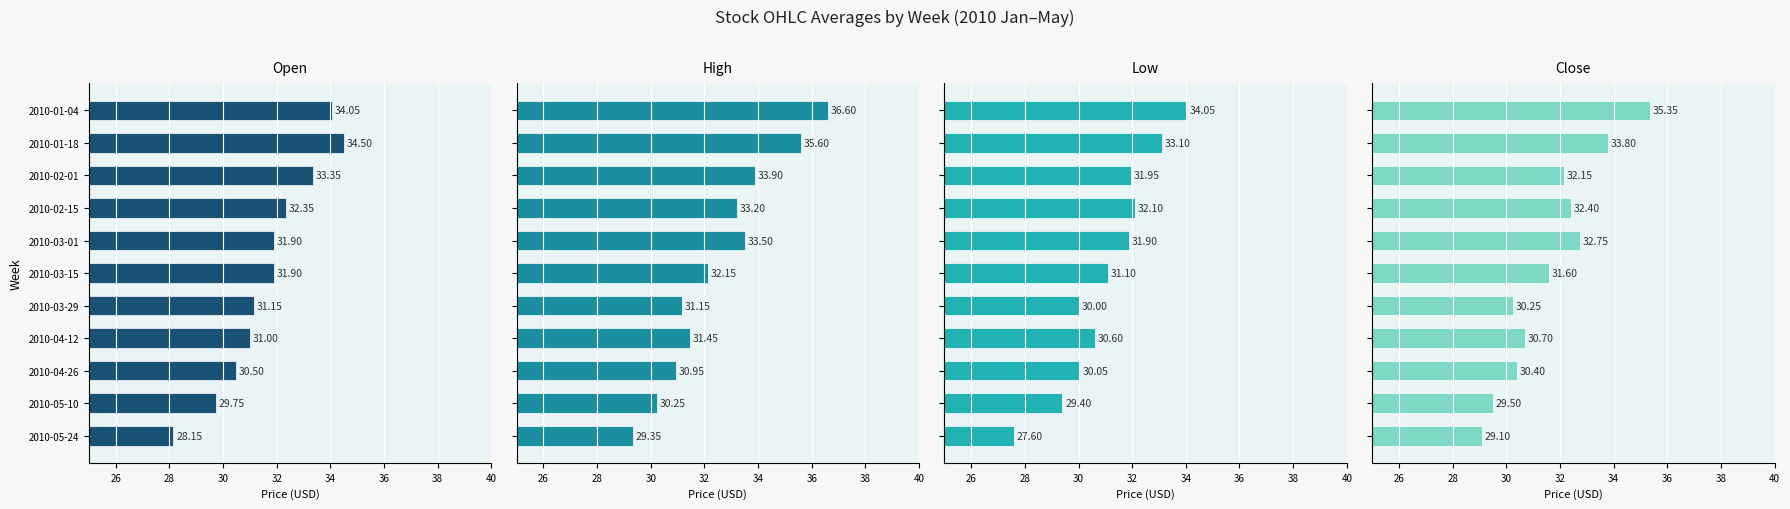

What is the average value of the Open series?

31.7